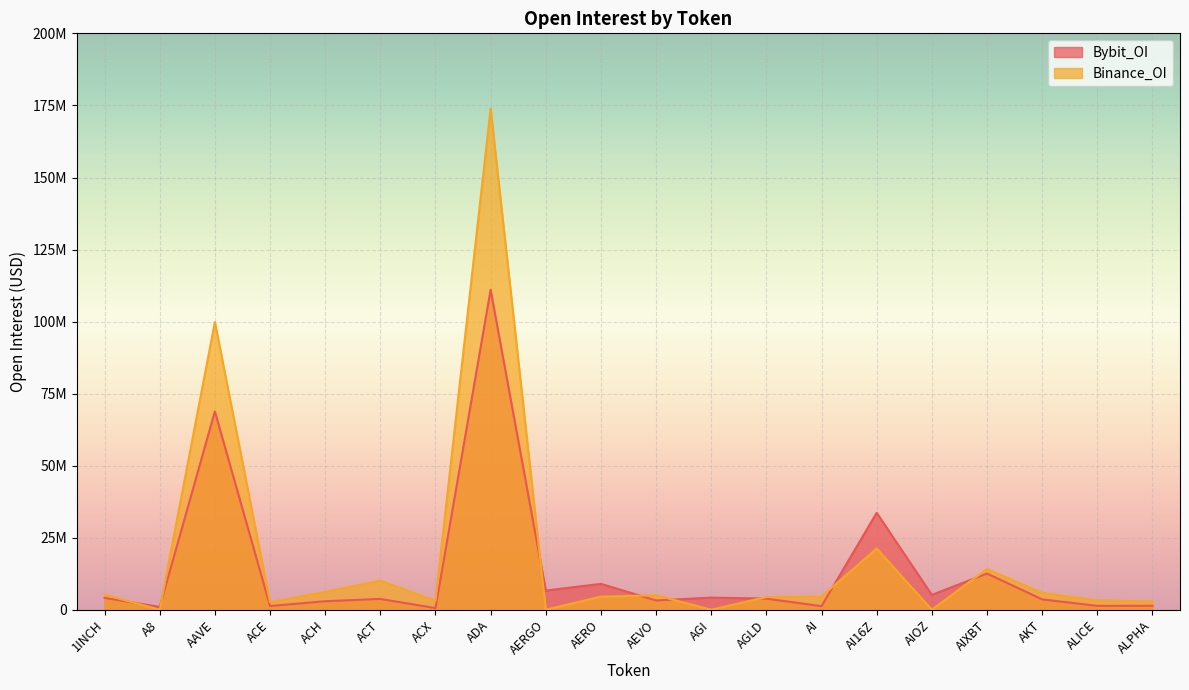

At which category does Binance_OI reach its first local valley?

A8